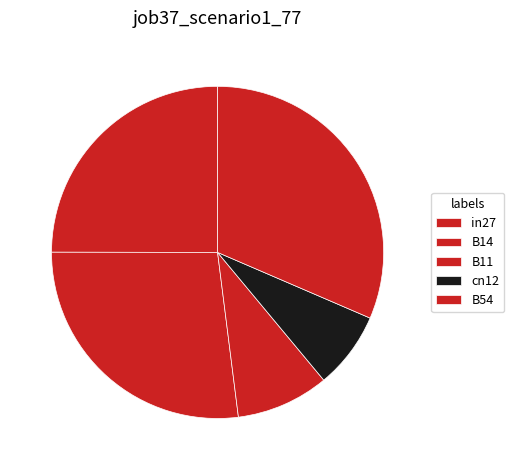

How many segments does this pie chart have?

5